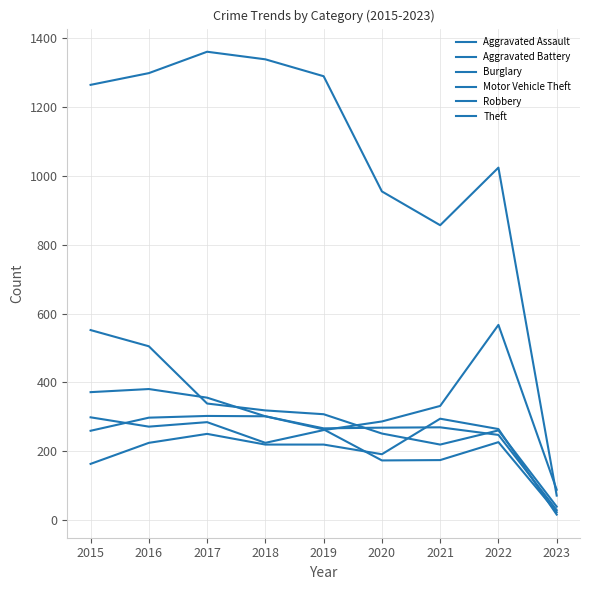

At how many categories does at least one series exceed 1213?

5